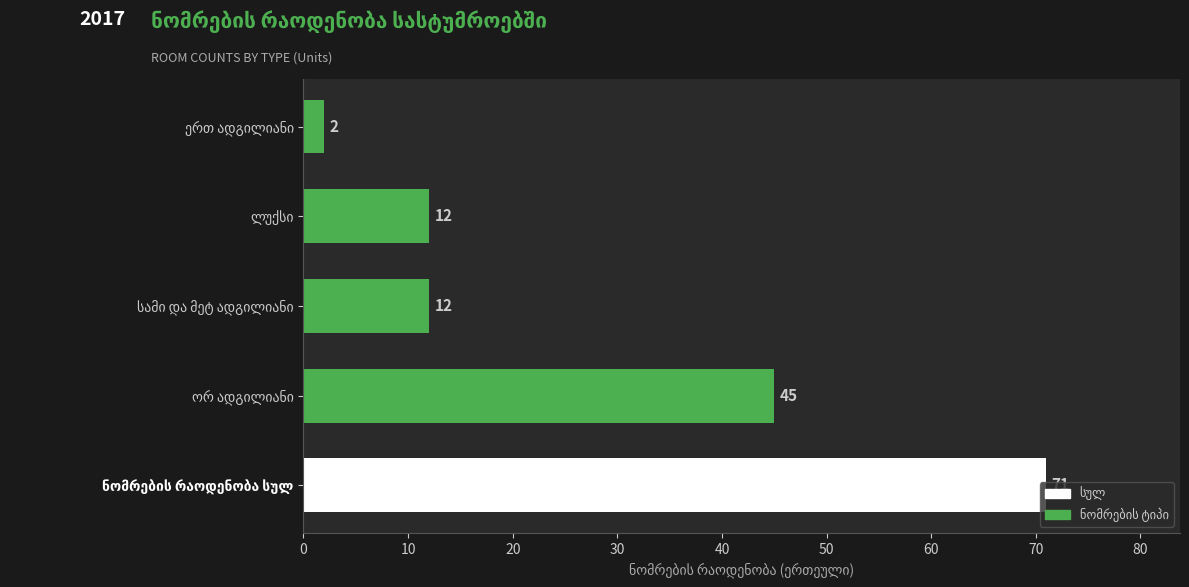

How many values are below 12?

1